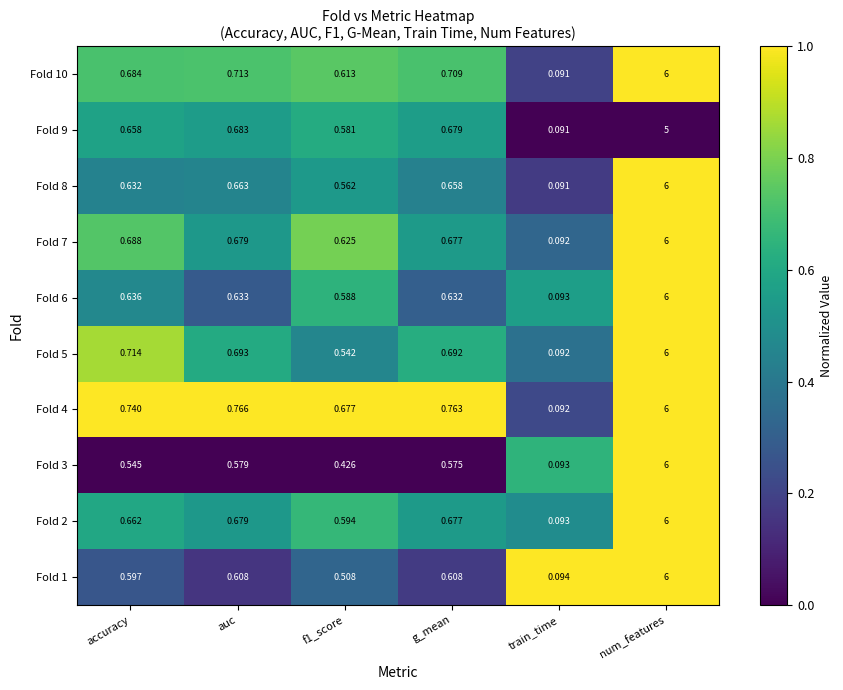

At which category is the sum across all series the highest?

num_features